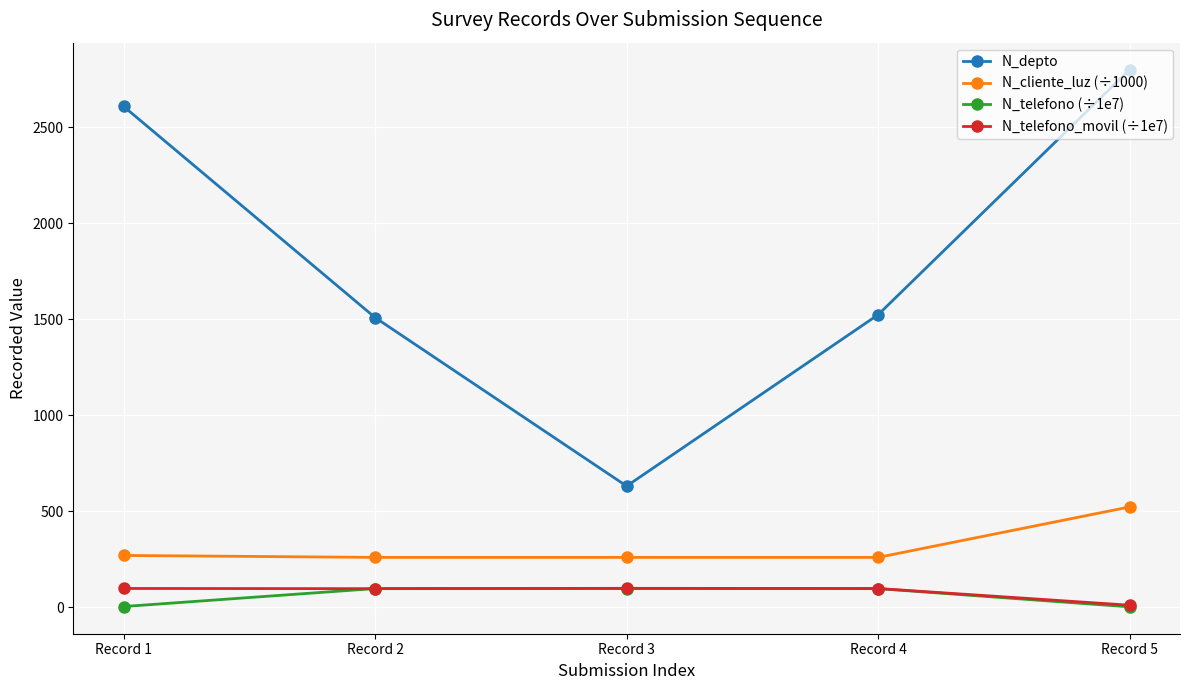

True or false: N_cliente_luz (÷1000) and N_telefono_movil (÷1e7) intersect in this chart.

False